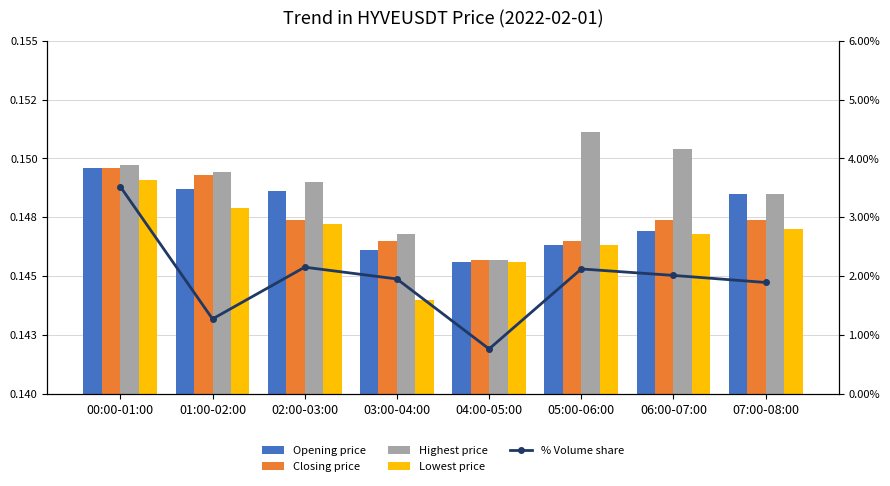

The Highest price series shows 0.2 at 06:00-07:00. True or false?

True